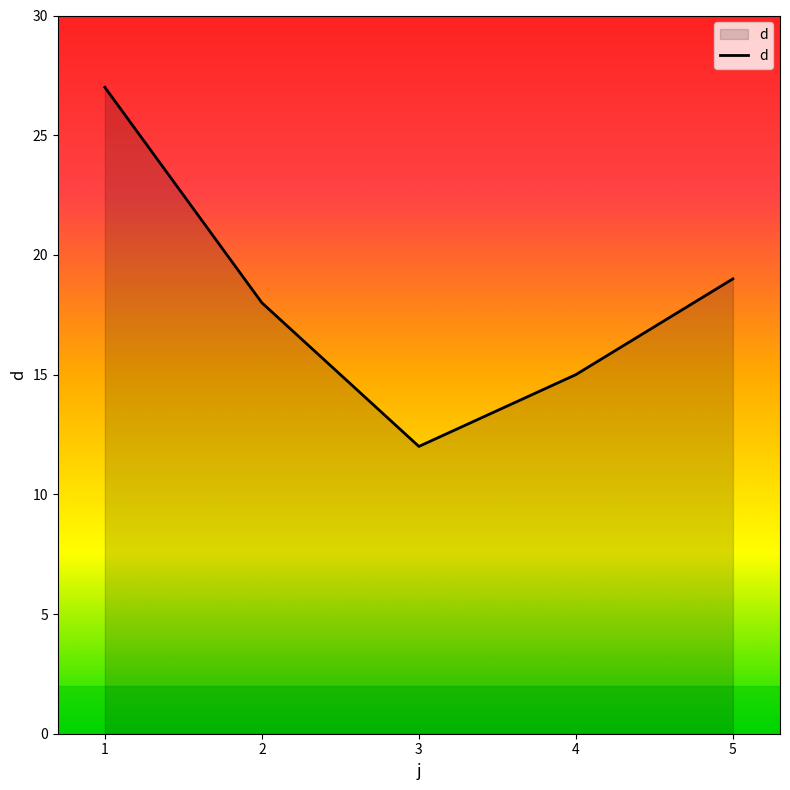

How many series are shown in this chart?

1